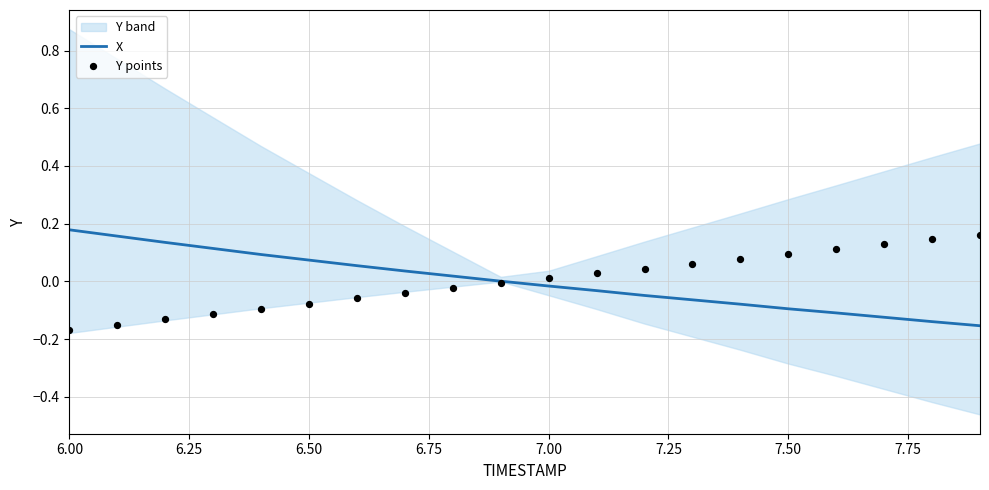

Which series has the largest total across all categories?

Y points